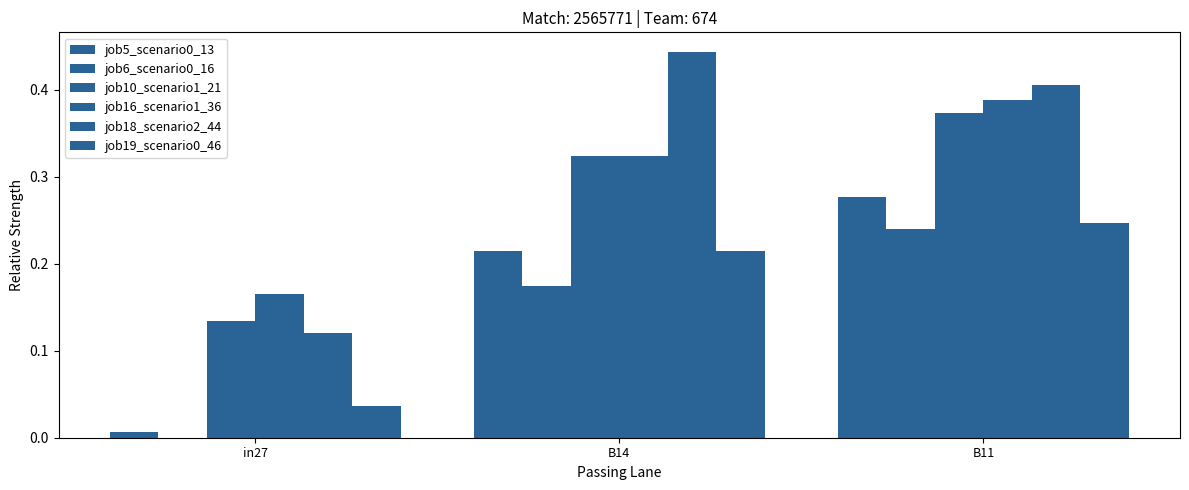

The value of job16_scenario1_36 at B14 is 0.3. True or false?

True